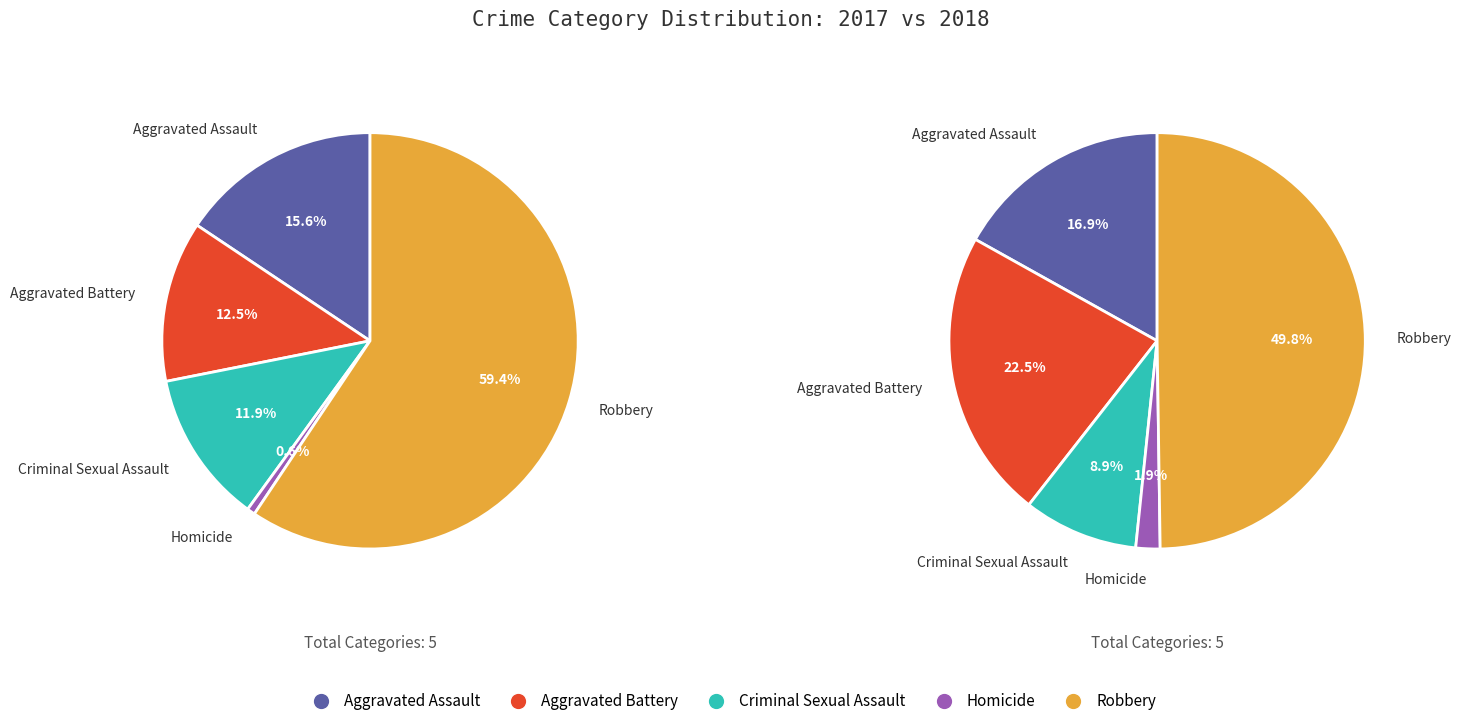

How many slices are in this pie chart?

5